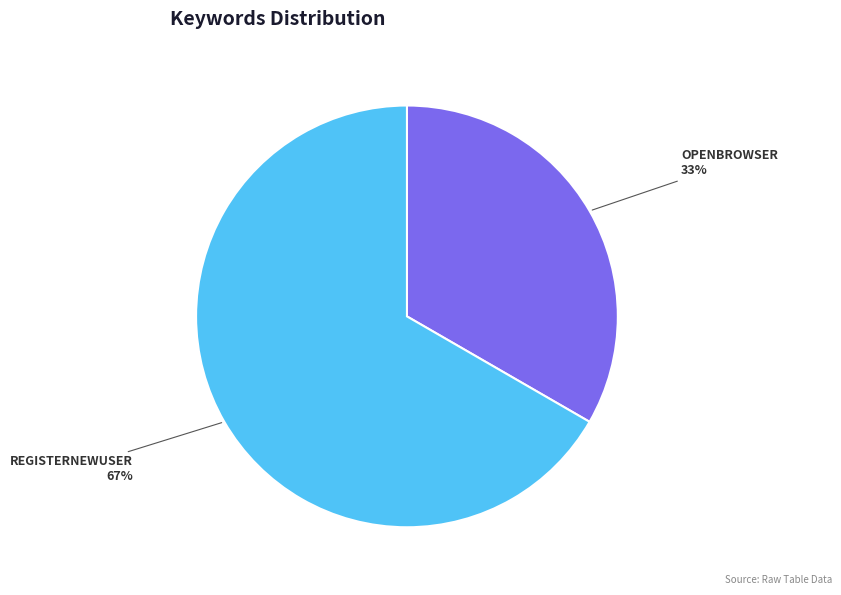

Is there a majority slice in this chart?

Yes